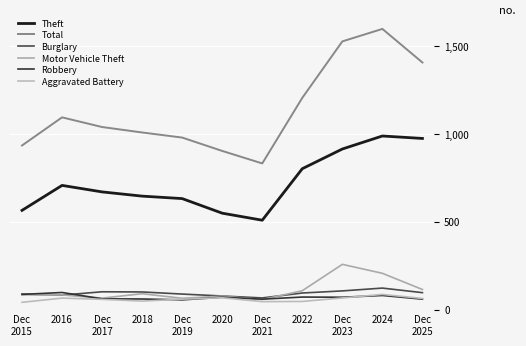

Count the number of data series in this chart.

6